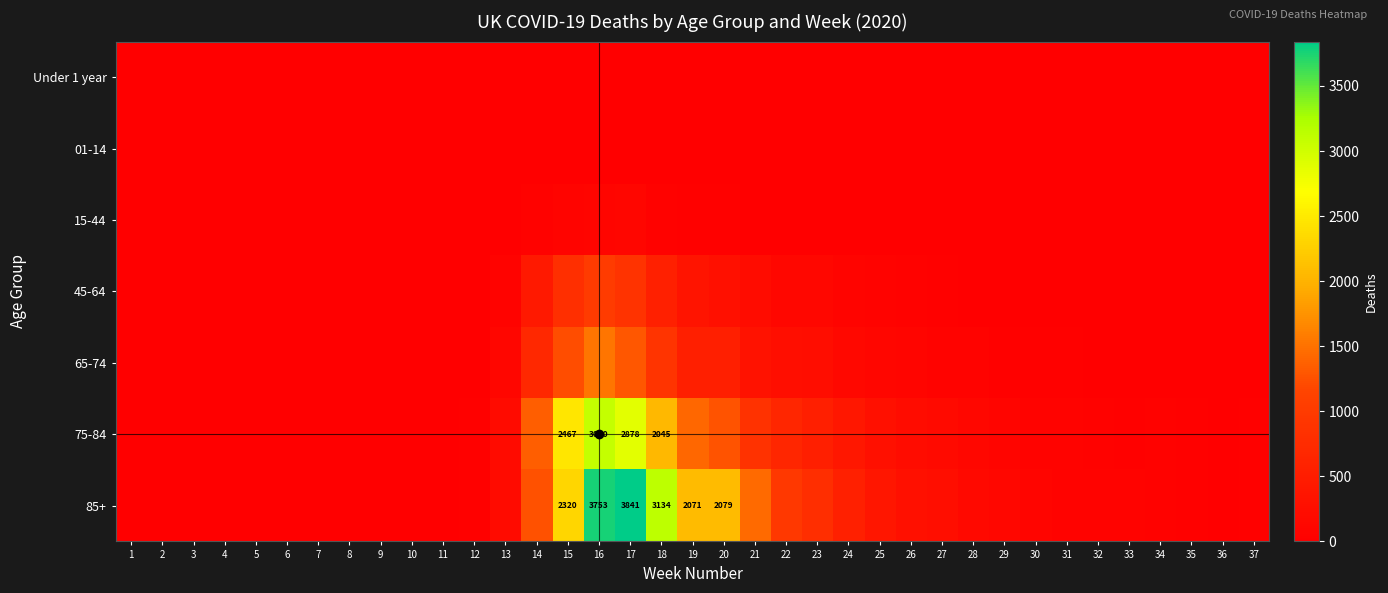

At how many categories does at least one series exceed 2877?

3